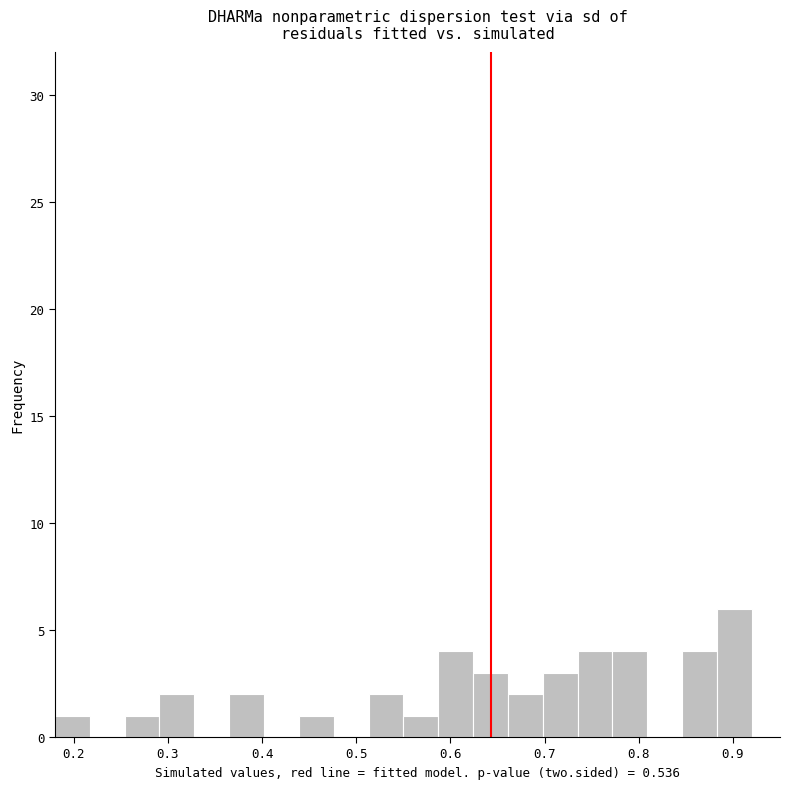

Read against the x-axis, roughly where is the centre of the tallest bar?

0.90